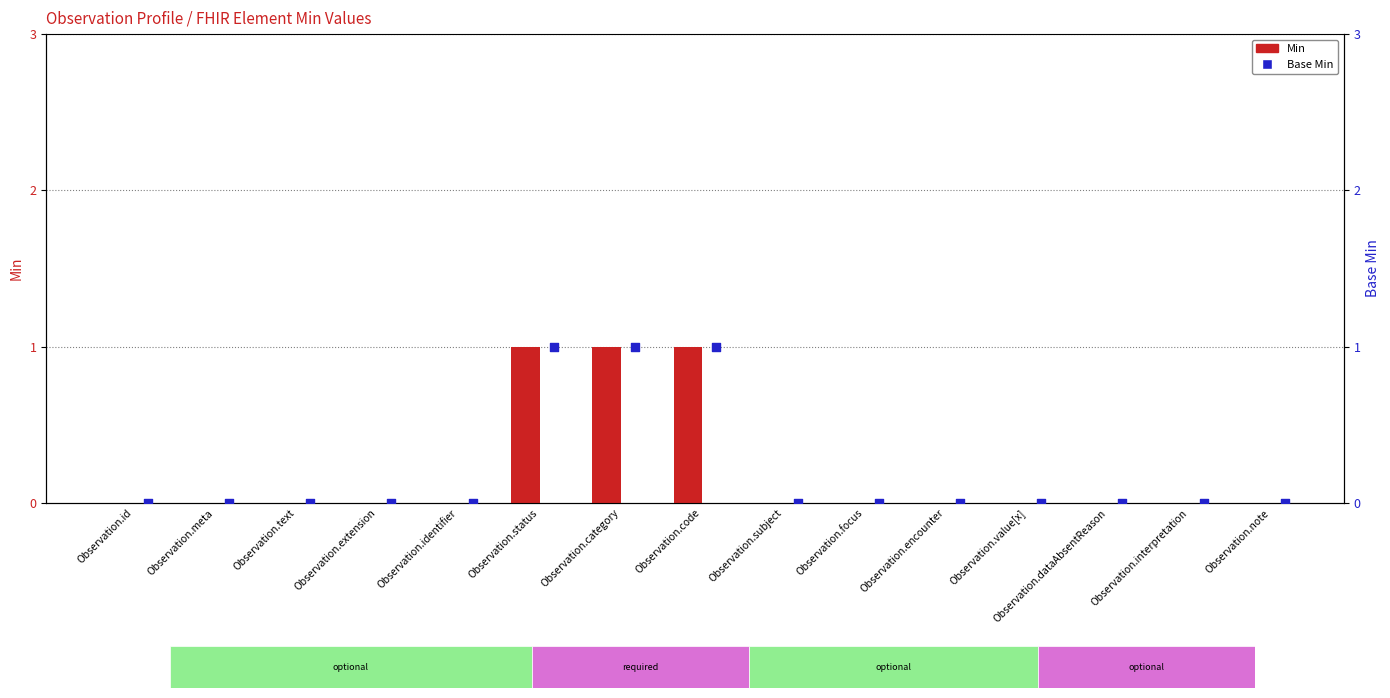

Which series has the widest spread of Y values?

Min